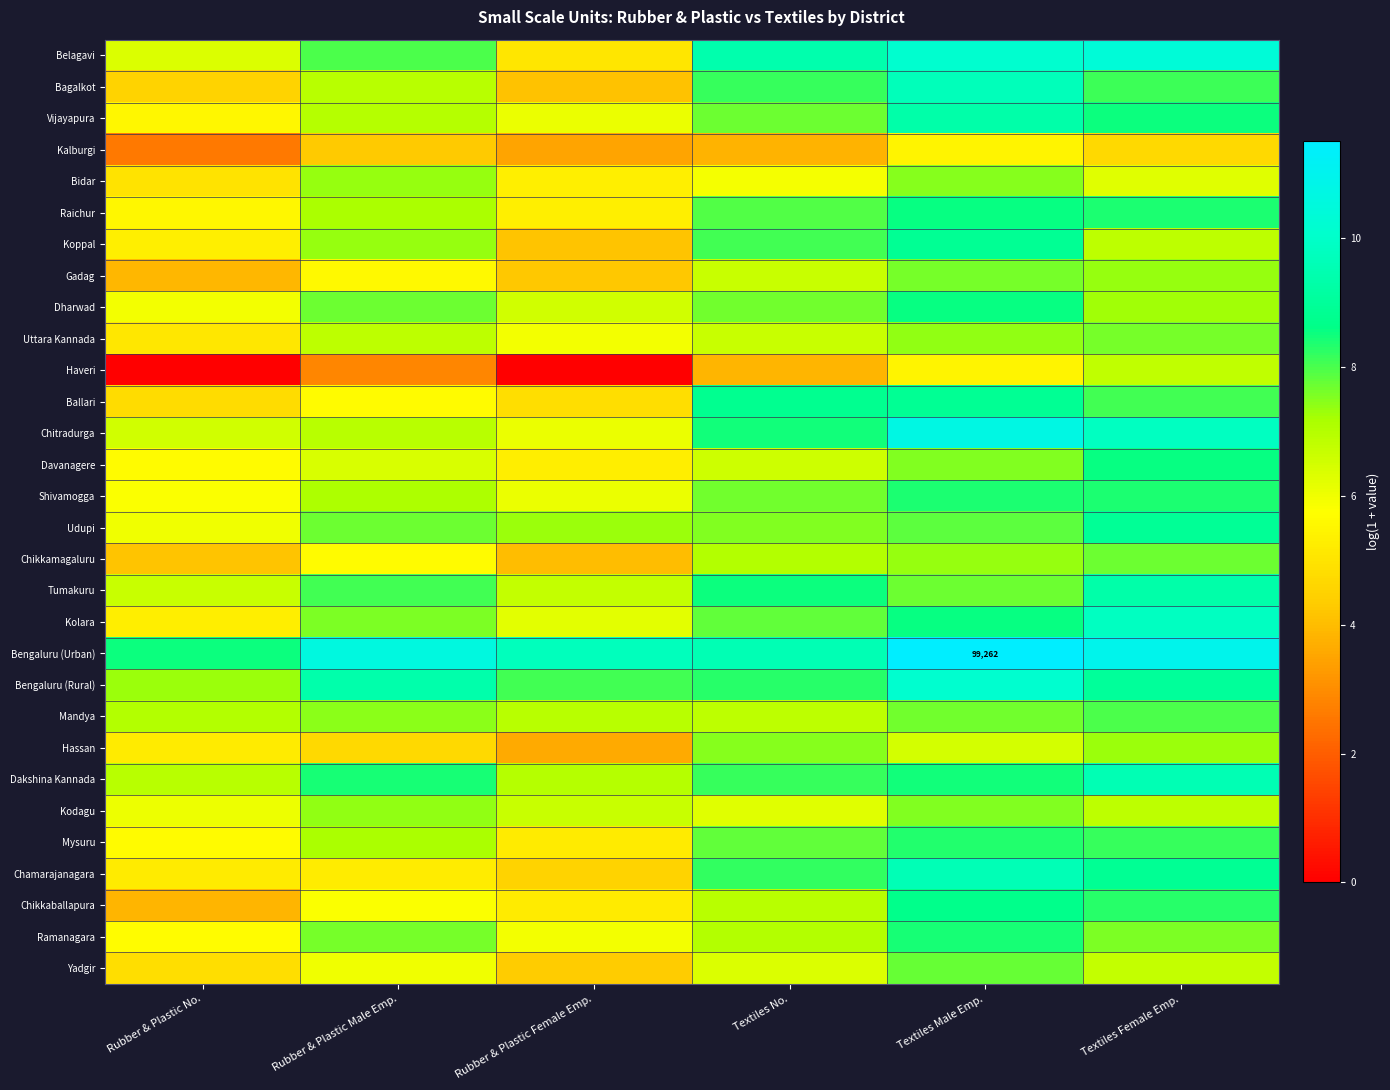

Which category has the lowest value across all series?

Rubber & Plastic No.